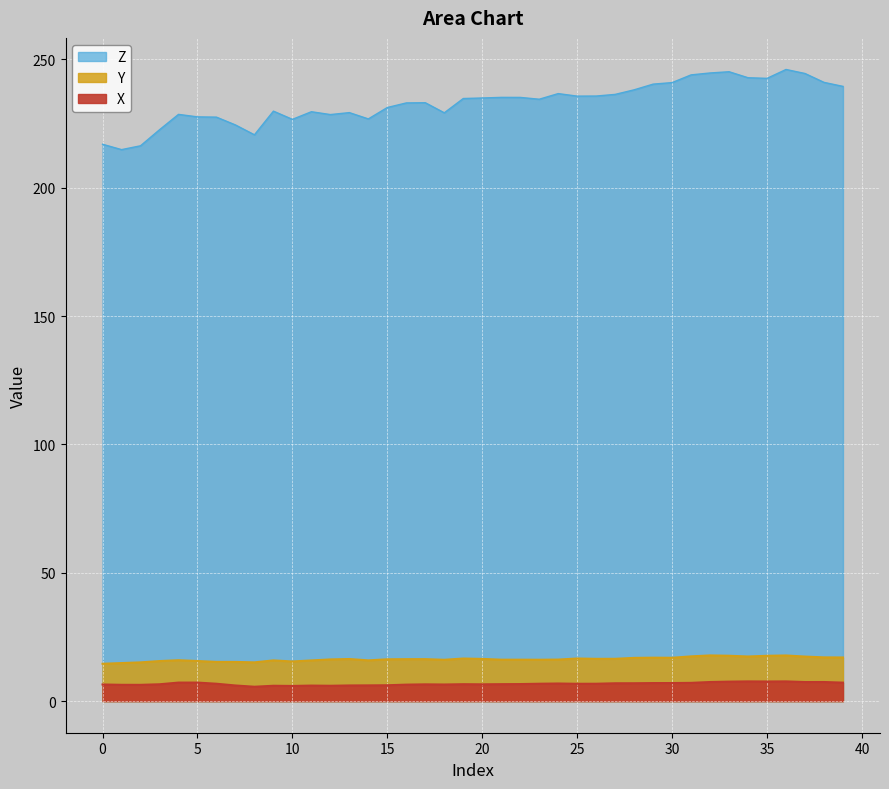

What is the difference between the Z values at 24 and 16?

3.6